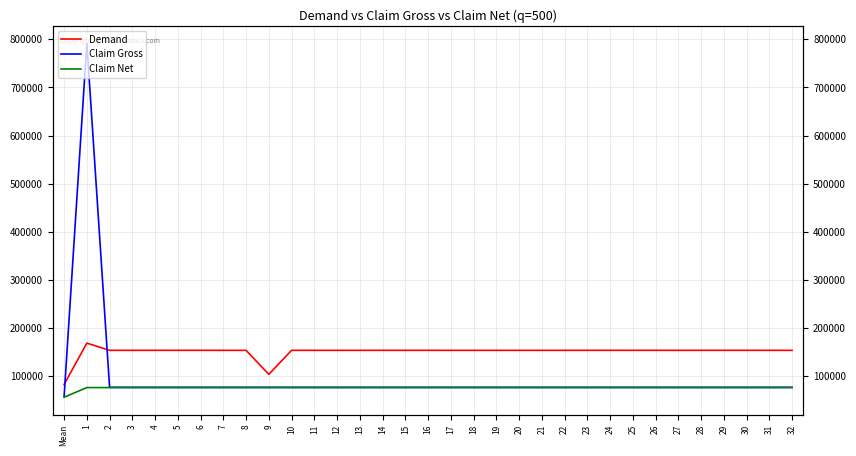

Reading left to right, list all the values displayed in this chart.

Demand: 83066	169027	154091	154027	154091	154072	154091	154027	154008	104214	154091	154027	154027	154027	154091	154027	154091	154008	154008	154027	154027	154027	154027	154091	154091	154072	154091	154027	154091	154091	154091	154072	154027
Claim Gross: 57914	791337	77243	77243	77243	77243	77243	77243	77243	77243	77243	77243	77243	77243	77243	77243	77243	77243	77243	77243	77243	77243	77243	77243	77243	77243	77243	77243	77243	77243	77243	77243	77243
Claim Net: 56719	76713	76713	76713	76713	76713	76713	76713	76713	76713	76713	76713	76713	76713	76713	76713	76713	76713	76713	76713	76713	76713	76713	76713	76713	76713	76713	76713	76713	76713	76713	76713	76713